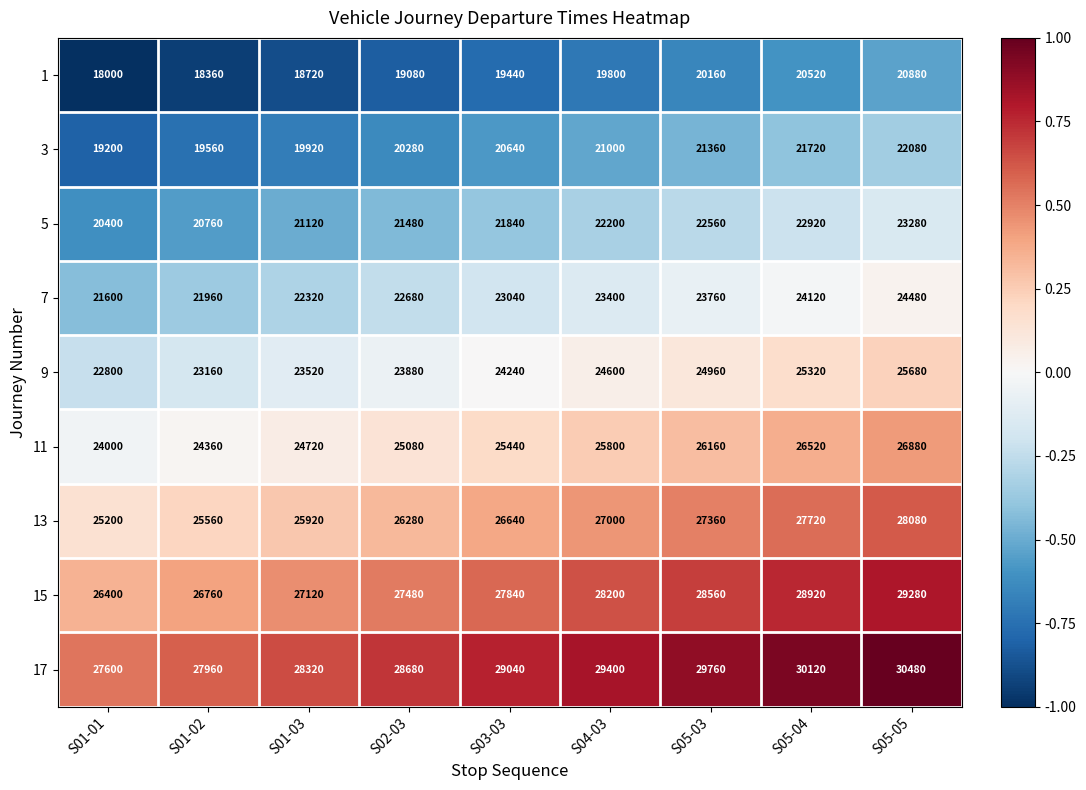

What is the difference between the maximum and minimum values in the 5 series?

2880